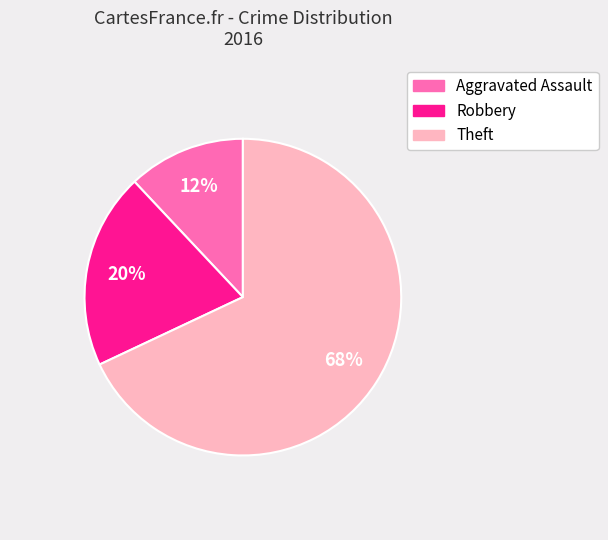

Combined, do Aggravated Assault and Theft account for over 50%?

Yes